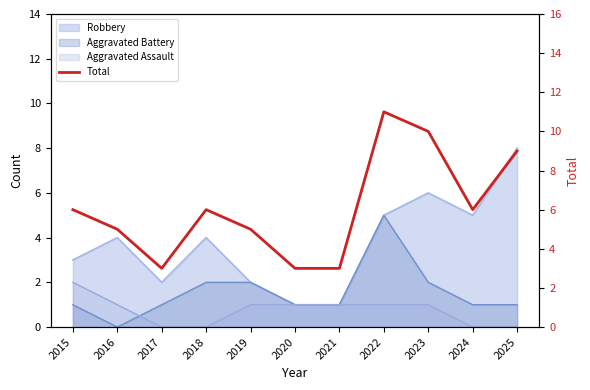

Does the chart have visible grid lines?

No